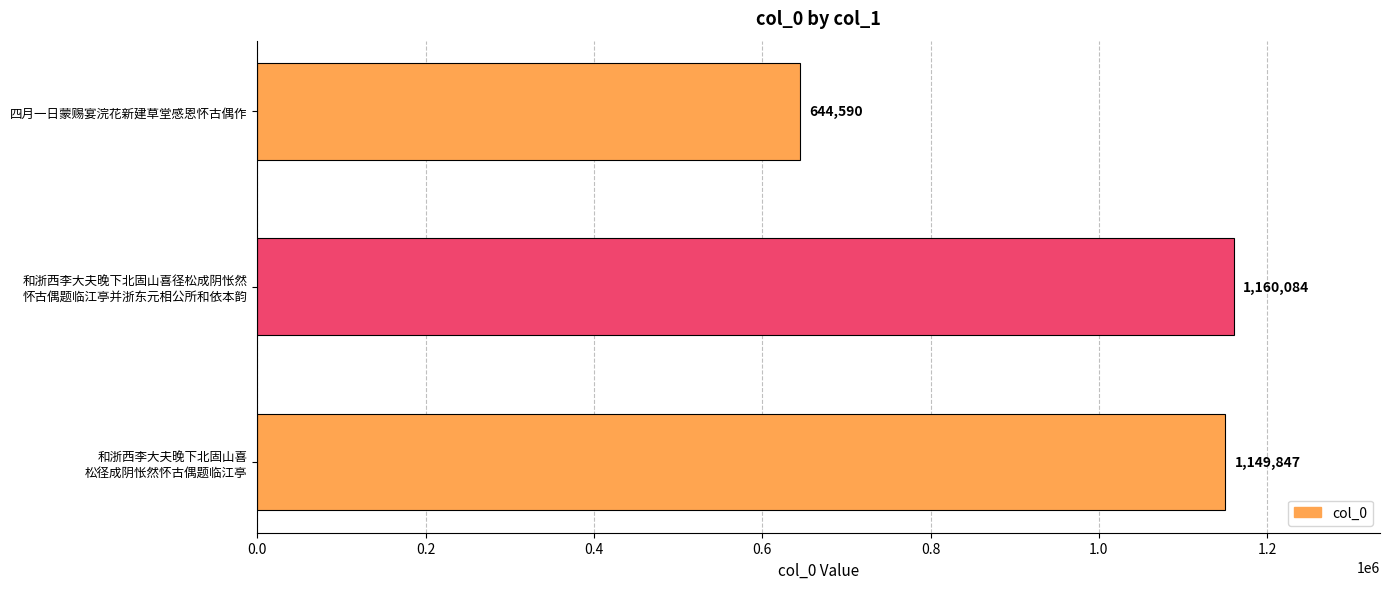

What is the sum of all values?

2954521